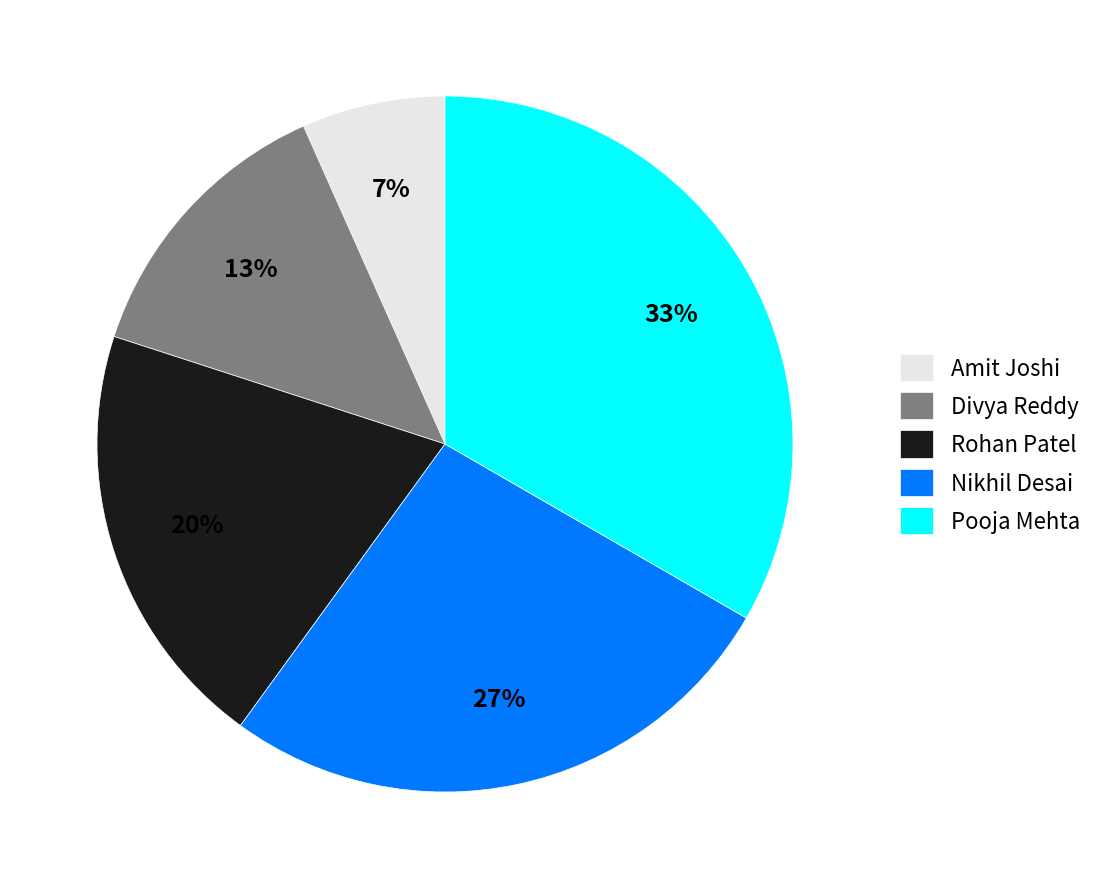

To the nearest percent, what is the average slice percentage?

20%